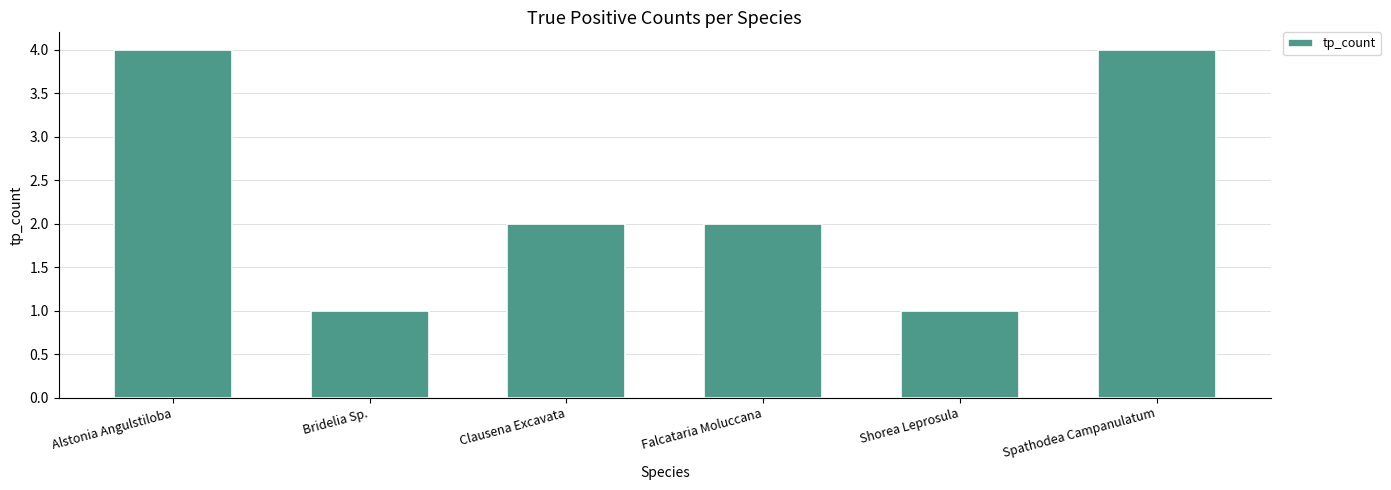

How many series are shown in this chart?

1